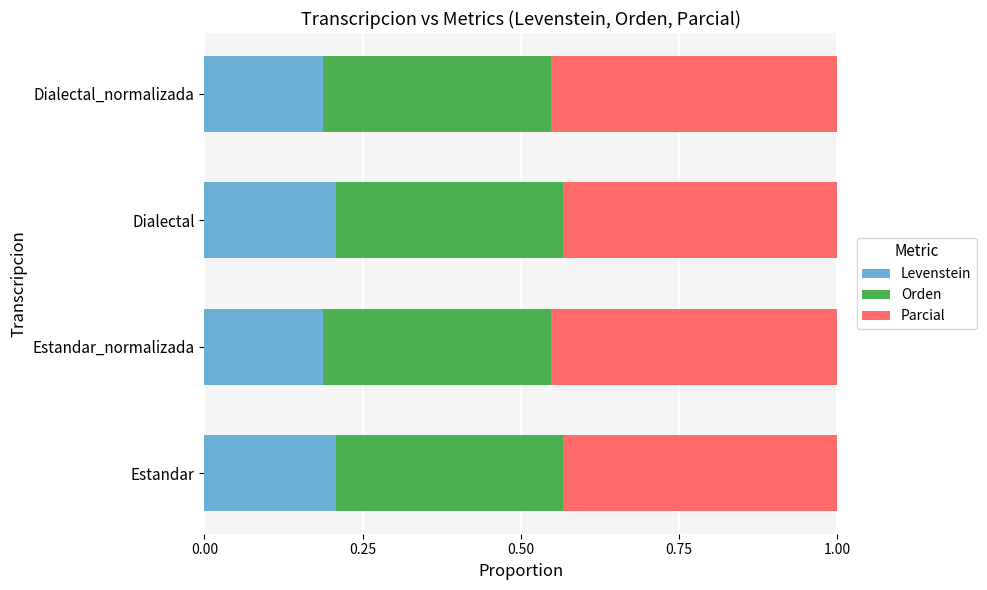

The Levenstein series shows 0.3 at Estandar. True or false?

False